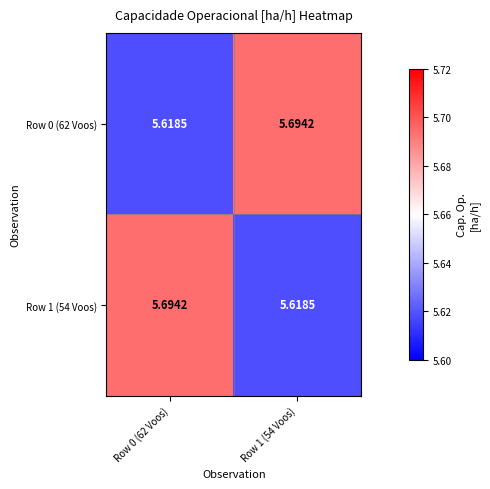

Is the value of Row 1 (54 Voos) at Row 0 (62 Voos) greater than the value of Row 0 (62 Voos) at Row 0 (62 Voos)?

Yes